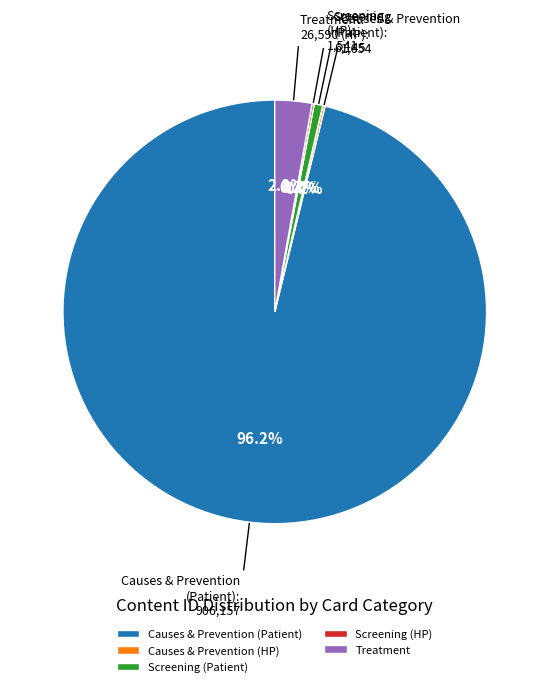

Does Screening (Patient) account for over 50% of the chart?

No